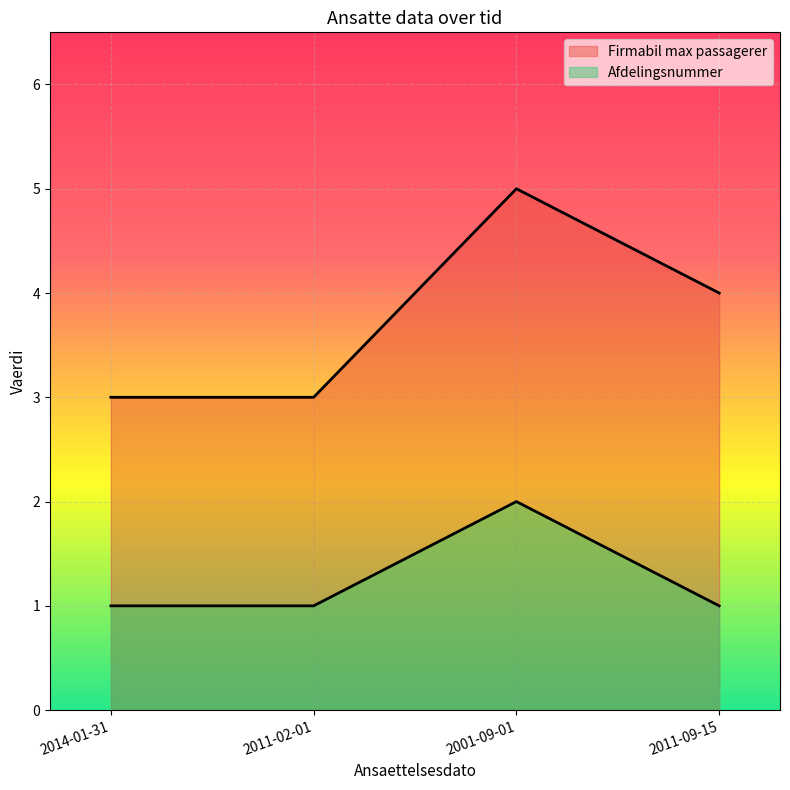

What is the total value across all series at 2011-02-01?

4